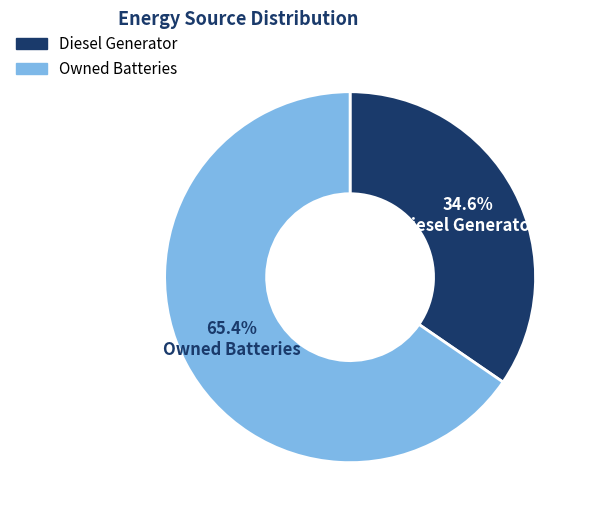

To the nearest percent, what is the difference between the largest and smallest slice percentages?

31%